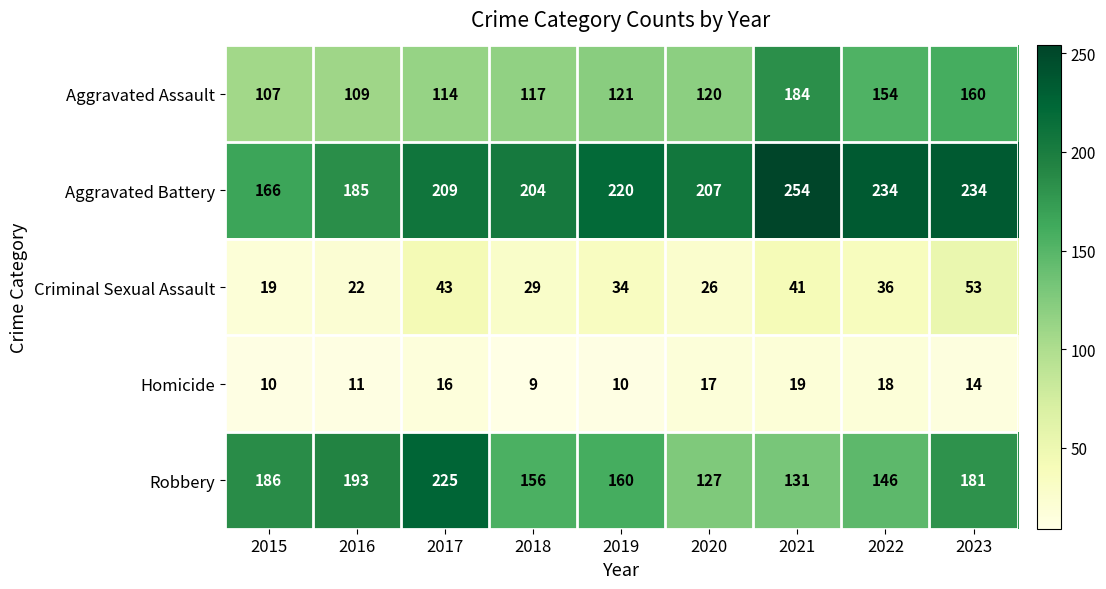

What is the minimum value shown in the chart?

9